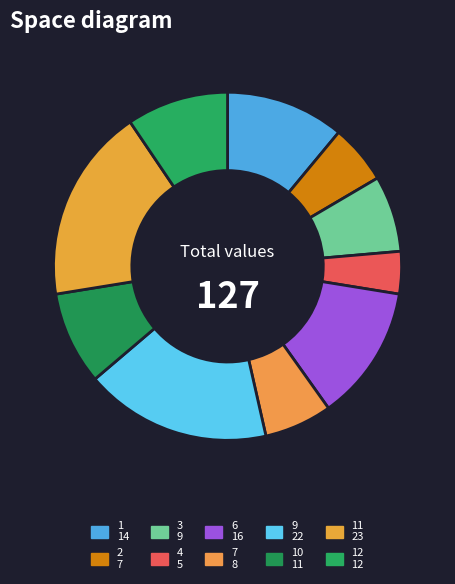

Count the number of slices in the pie.

10